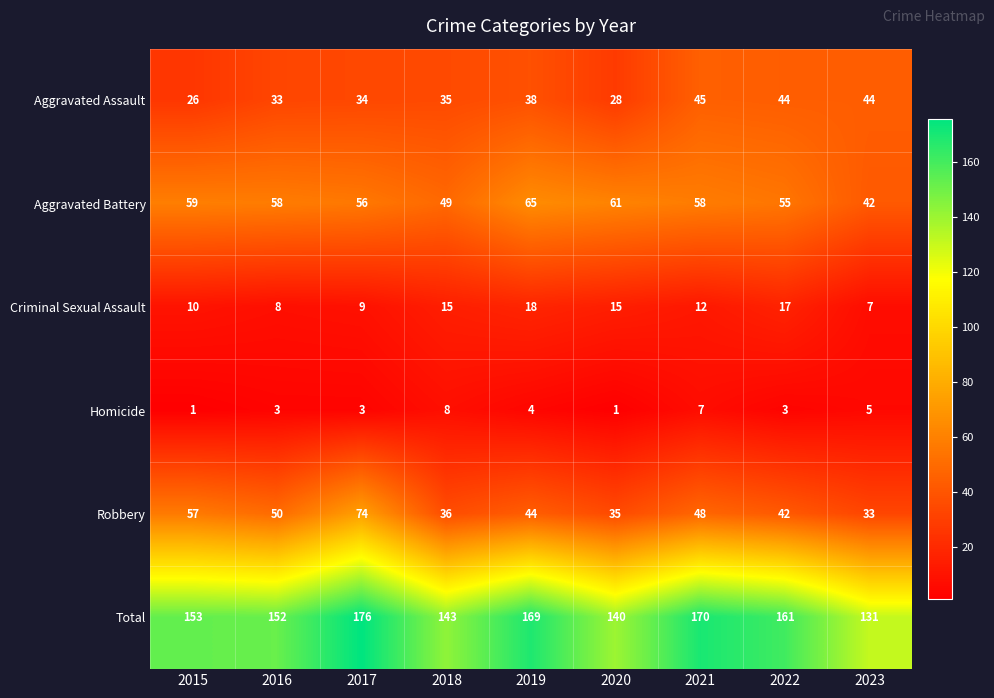

Which category has the highest value in the Total series?

2017